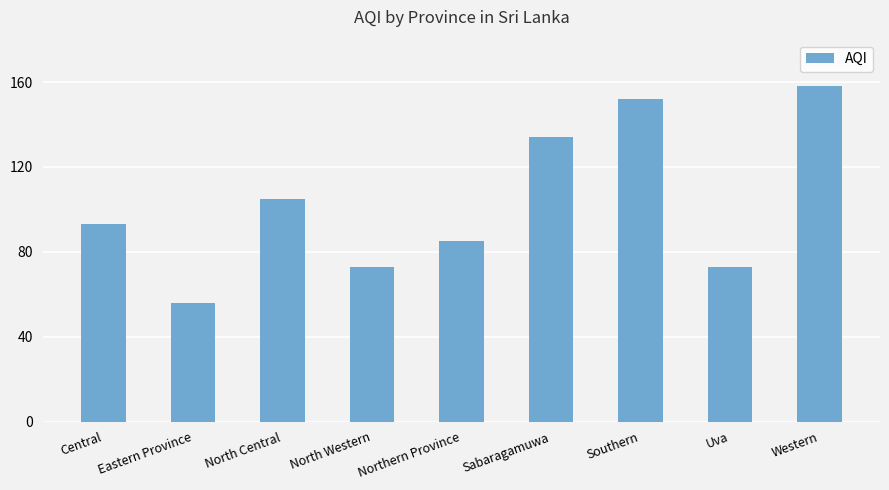

Is it true that the value at Northern Province is 115?

False